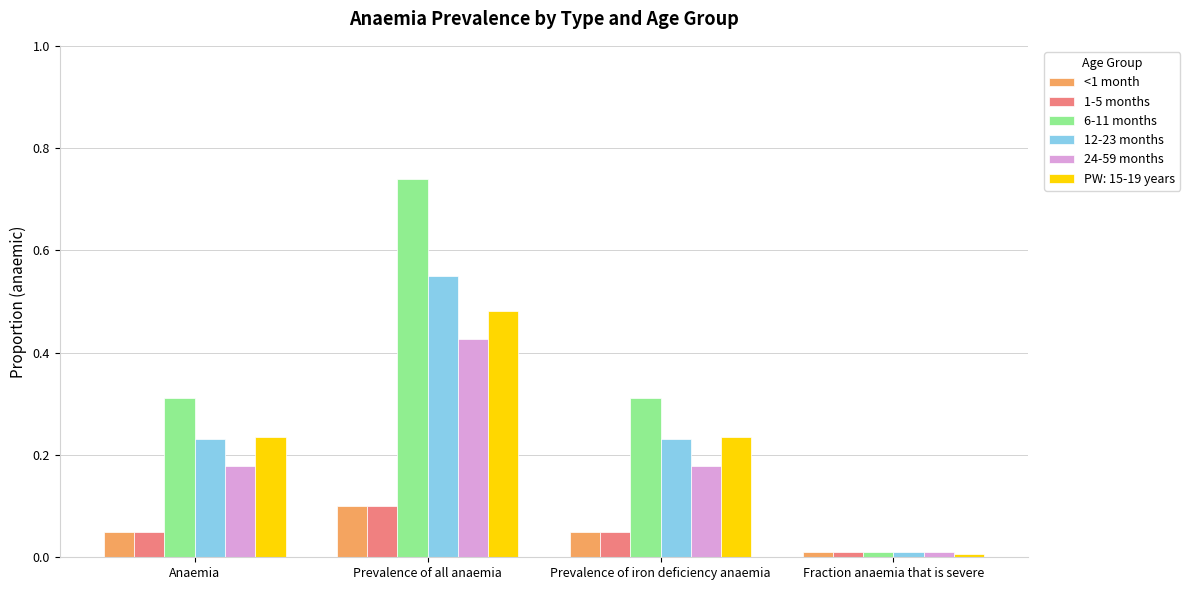

What are all the series names shown in the legend?

<1 month, 1-5 months, 6-11 months, 12-23 months, 24-59 months, PW: 15-19 years